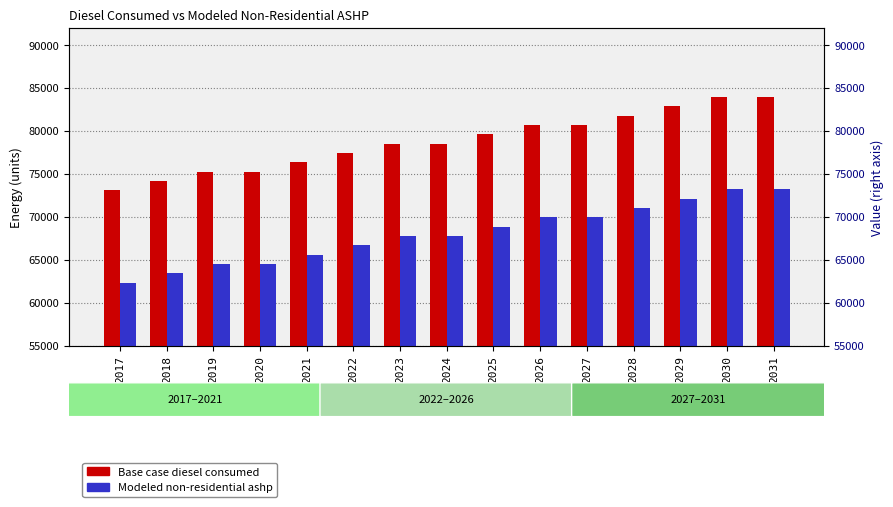

At how many categories does at least one series exceed 81033?

4